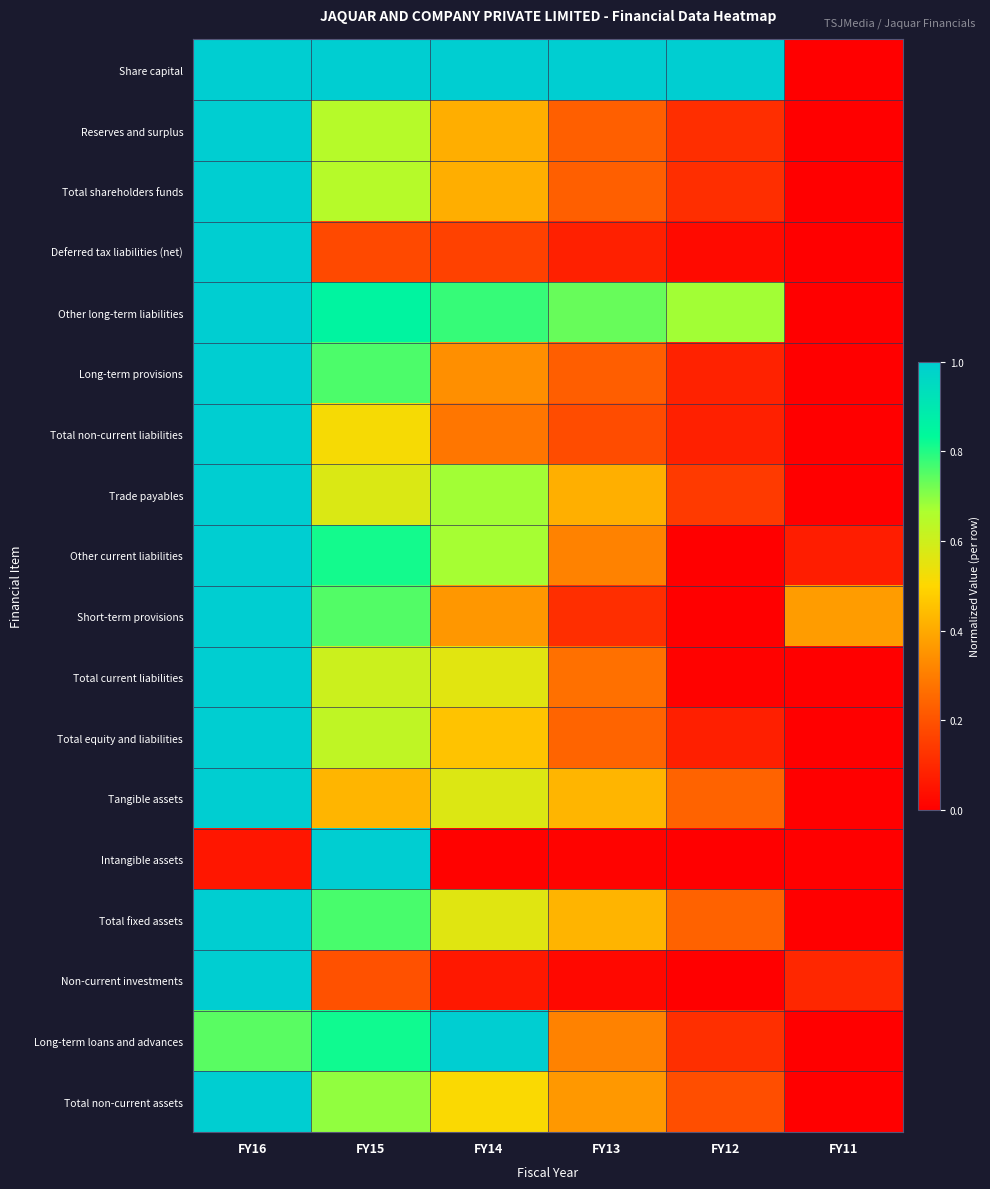

What is the maximum value shown in the chart?

1.0